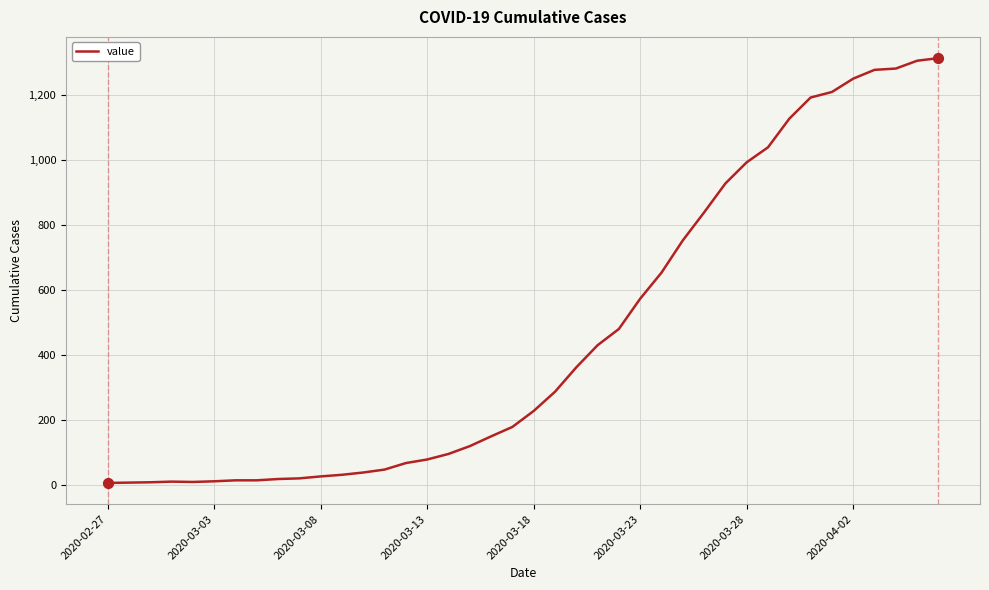

What is the difference between the maximum and minimum values?

1305